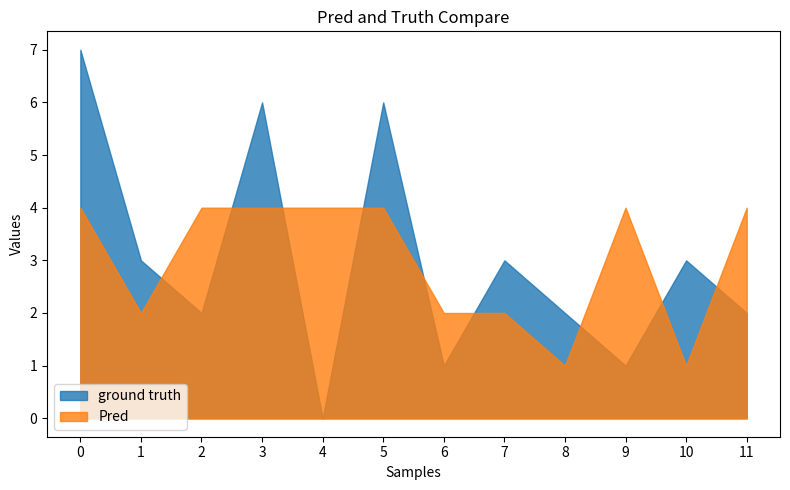

Rank the series at 4 from lowest to highest value.

ground truth, Pred